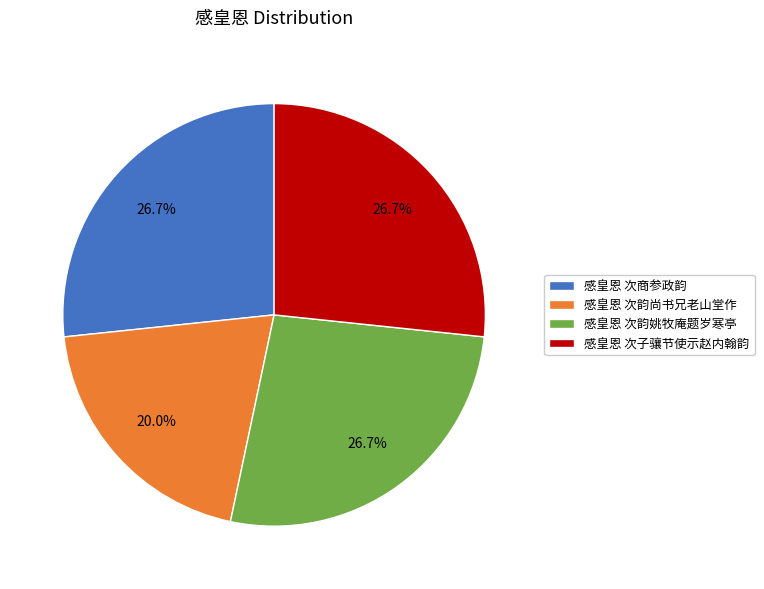

Combined, do 感皇恩 次子骧节使示赵内翰韵 and 感皇恩 次韵尚书兄老山堂作 account for over 50%?

No